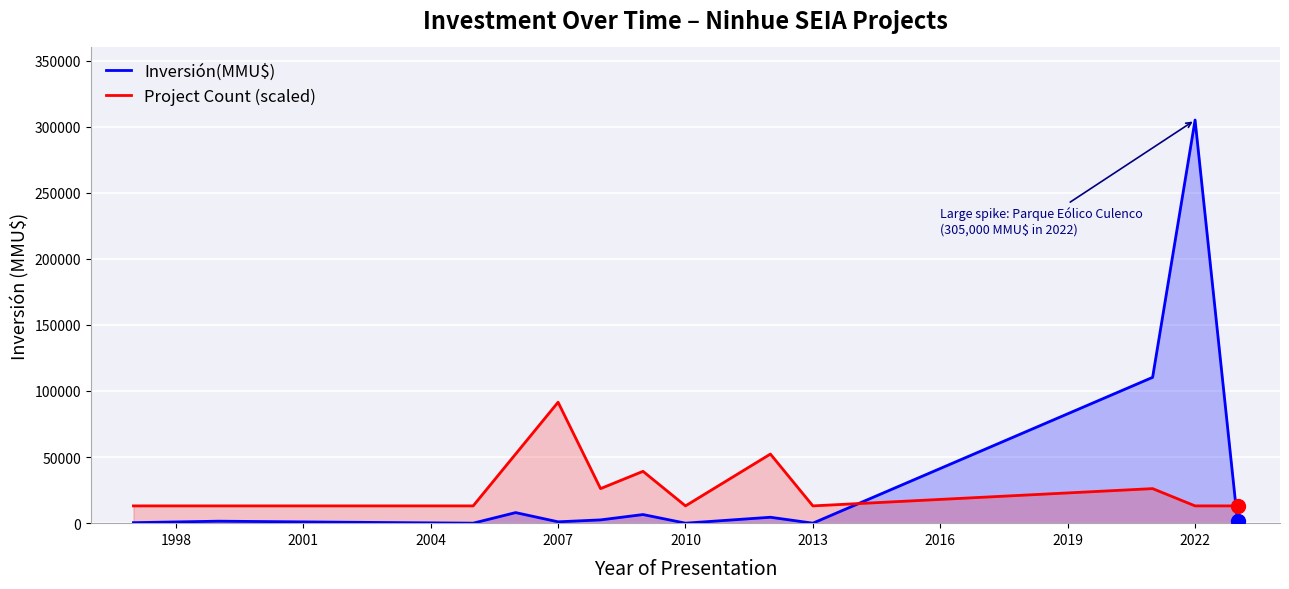

At which category is the sum across all series the highest?

2022